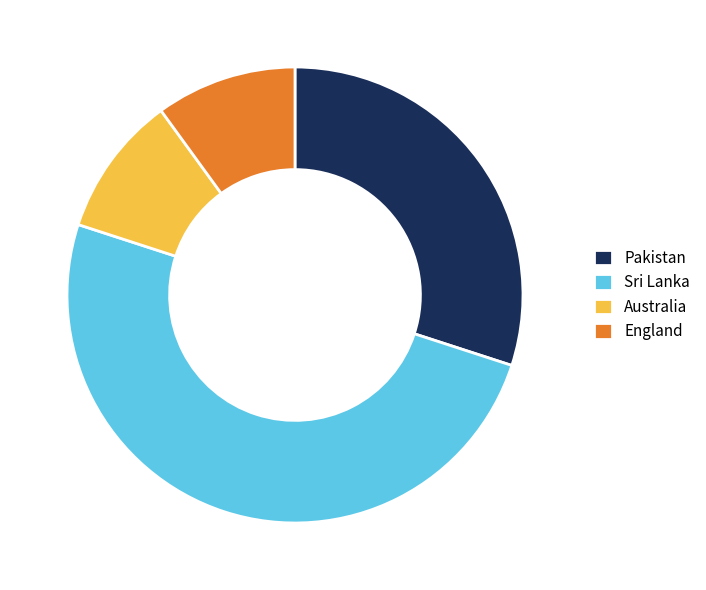

Do Australia and Pakistan together represent more than half of the pie?

No